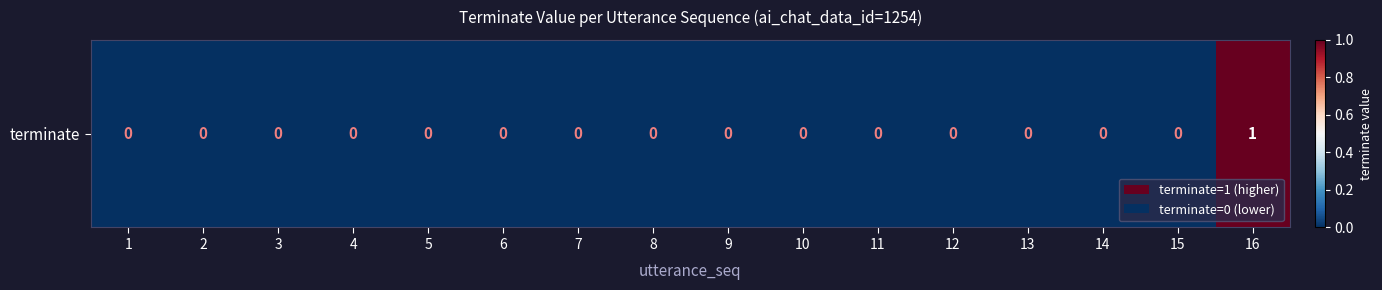

Reading left to right, what are all the values shown in this chart?

0	0	0	0	0	0	0	0	0	0	0	0	0	0	0	1